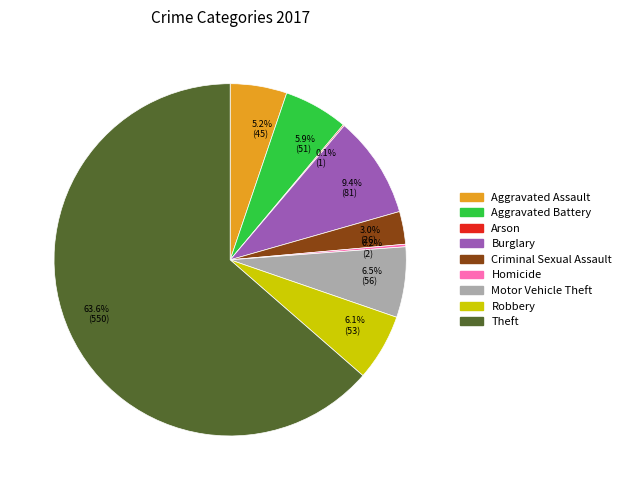

Which category accounts for the majority?

63.6% (550)